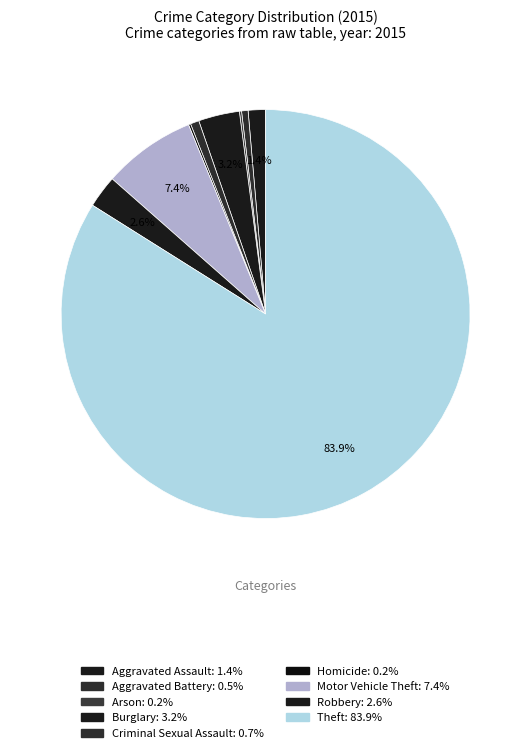

Is the sum of Criminal Sexual Assault and Motor Vehicle Theft greater than half?

No